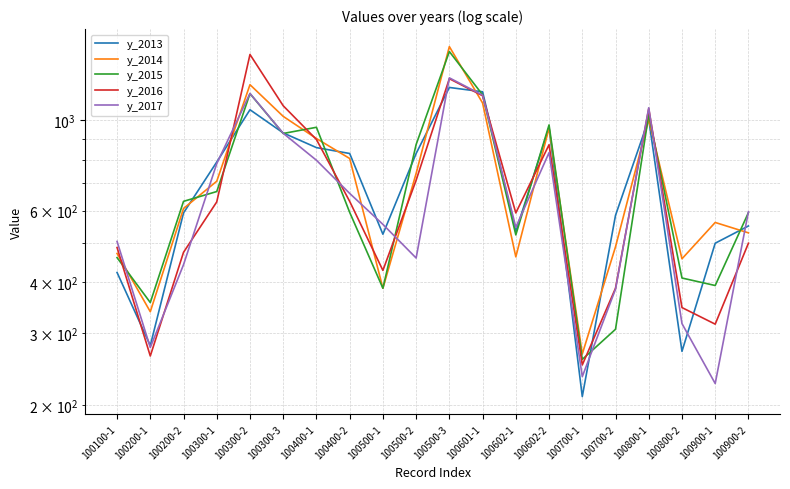

Is it true that y_2013 equals 271 at 100800-2?

True